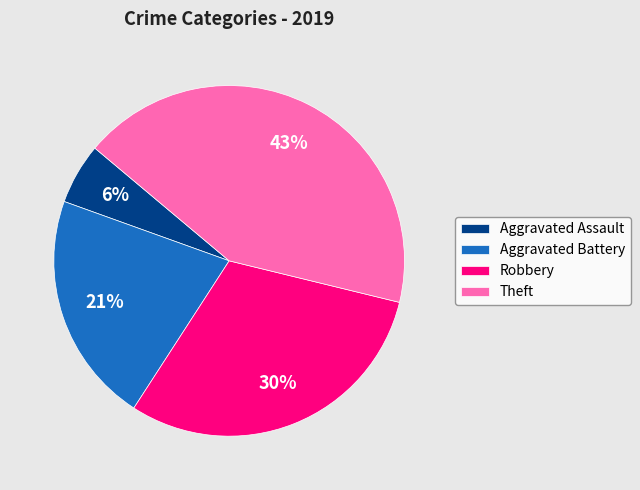

What percentage is the Theft slice, to the nearest percent?

43%